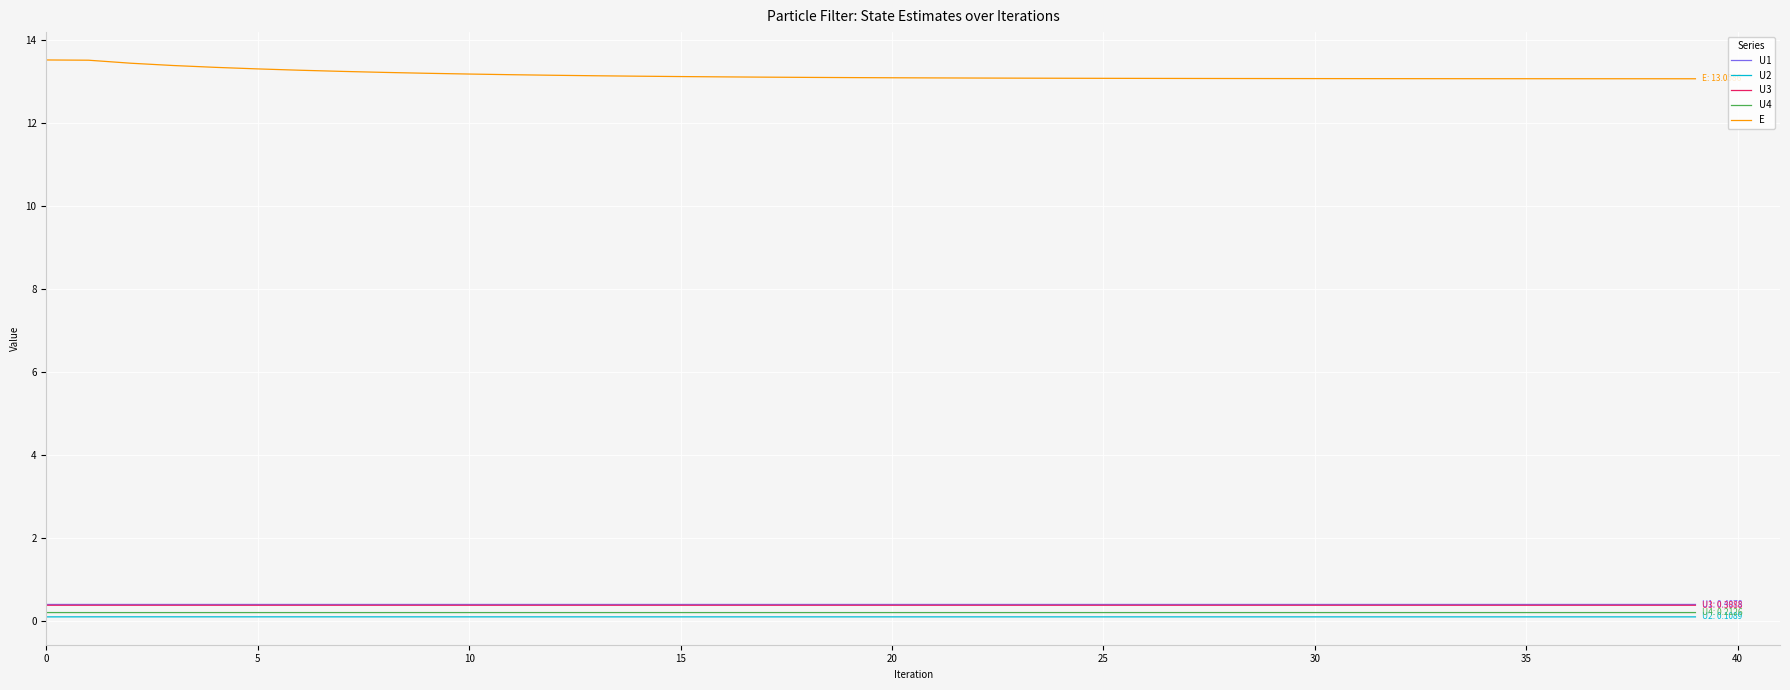

Which series has the largest total across all categories?

E